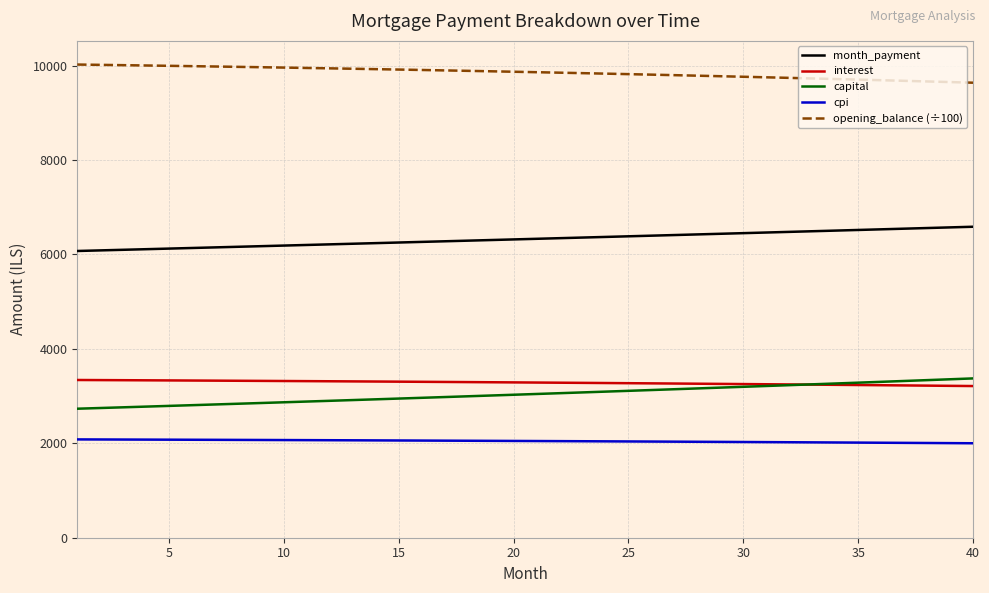

What is the minimum value for opening_balance (÷100)?

9636.2